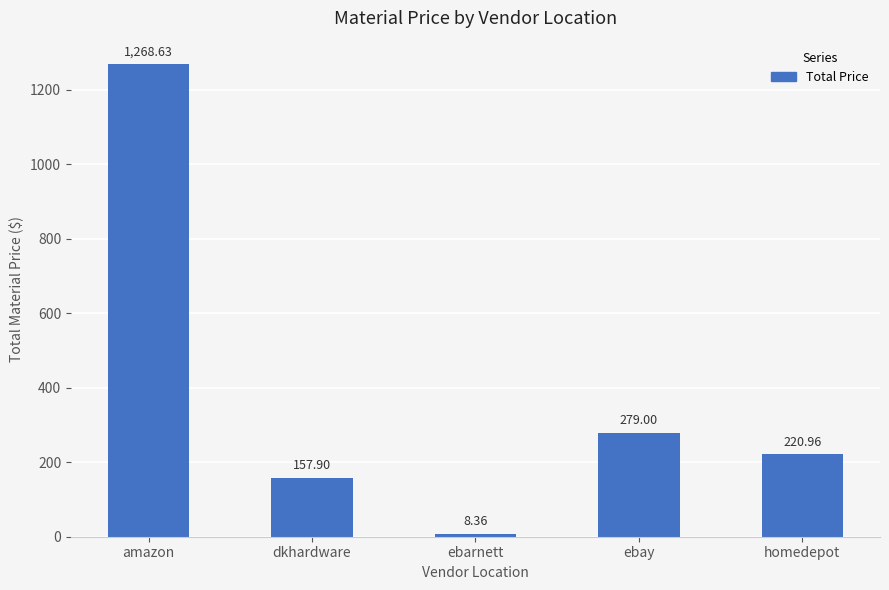

What is the change in value from amazon to dkhardware?

-1110.7